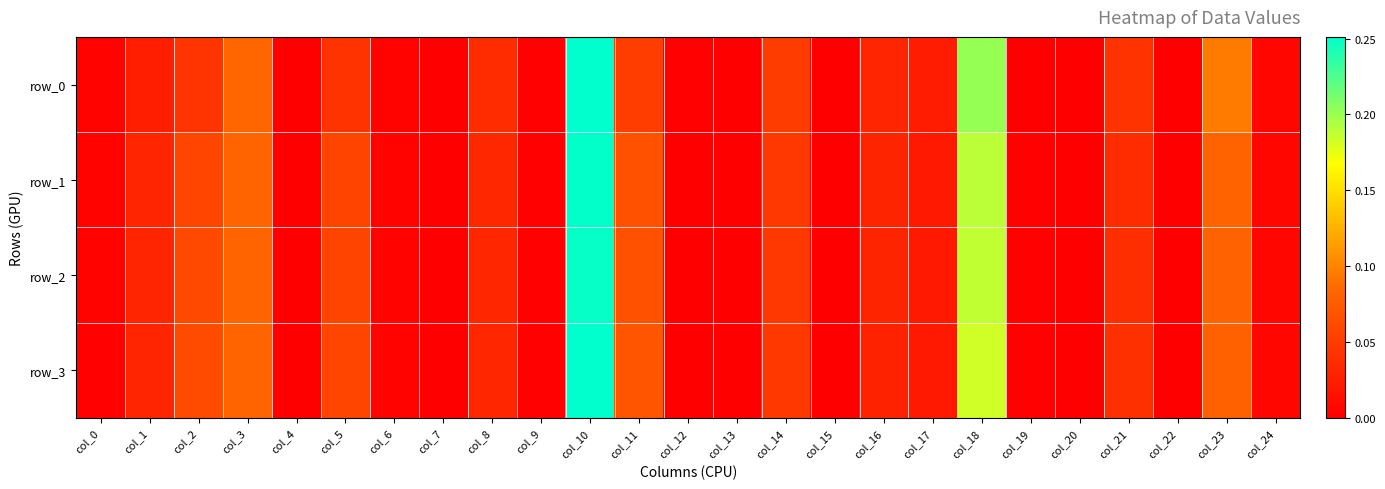

Is the value of row_0 at col_21 greater than the value of row_2 at col_11?

No